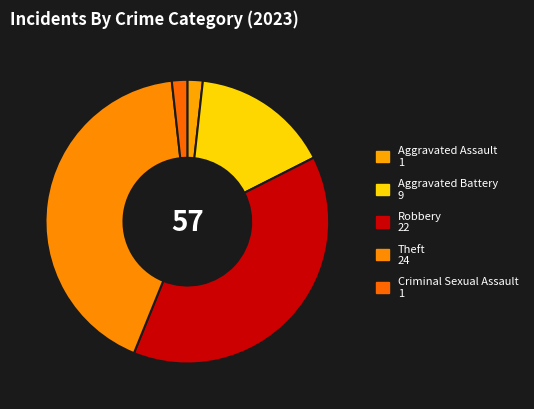

How many slices are in this pie chart?

5